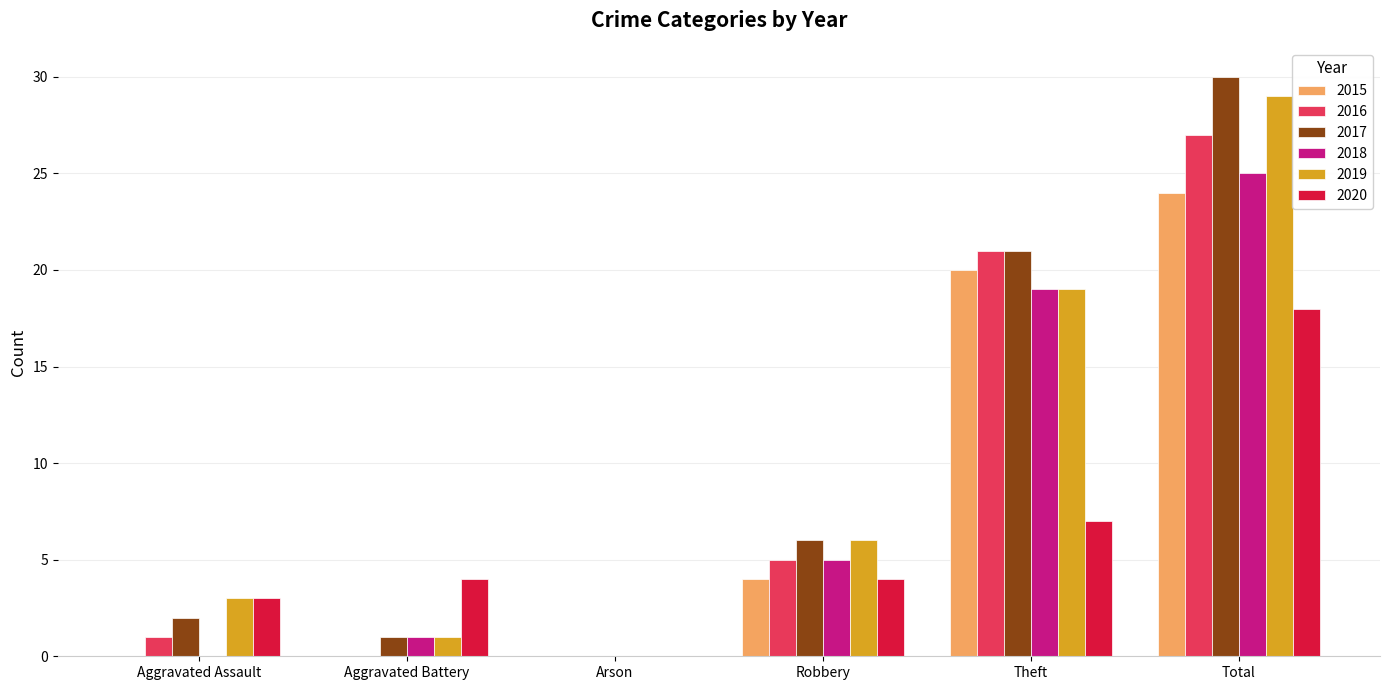

Reading left to right, list all the values displayed in this chart.

2015: 0	0	0	4	20	24
2016: 1	0	0	5	21	27
2017: 2	1	0	6	21	30
2018: 0	1	0	5	19	25
2019: 3	1	0	6	19	29
2020: 3	4	0	4	7	18